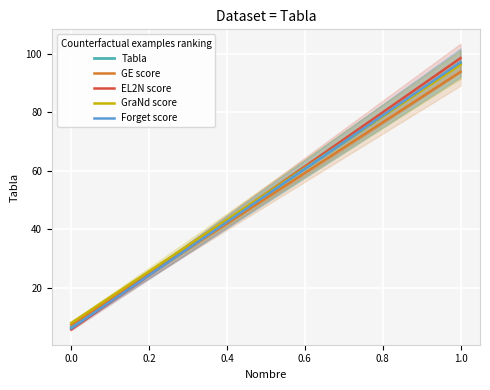

Where do Tabla and EL2N score first cross each other?

0.6 and 0.8